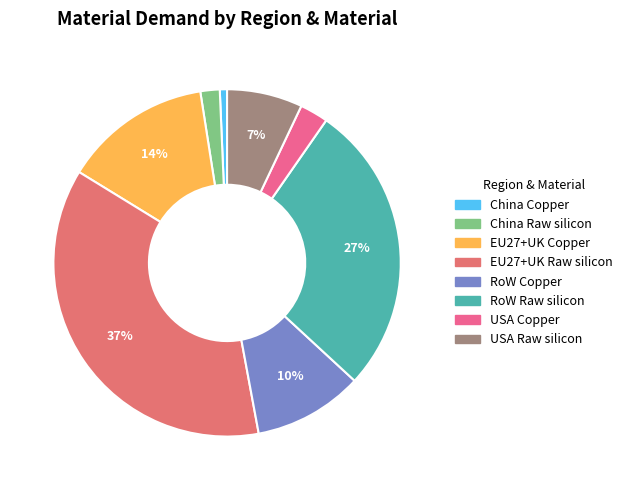

True or false: China Raw silicon accounts for 1% of the total.

False